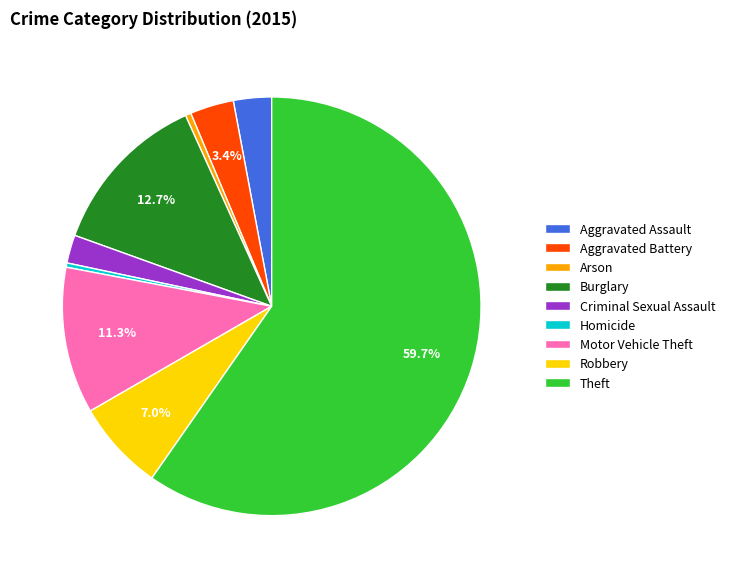

True or false: Burglary accounts for 21% of the total.

False